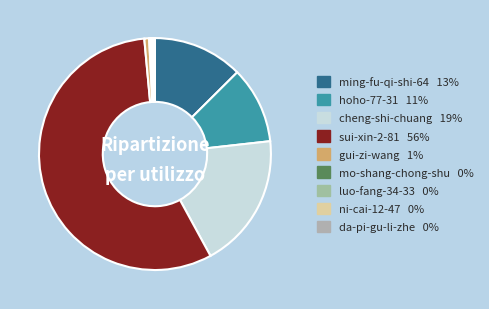

Which category accounts for the majority?

sui-xin-2-81